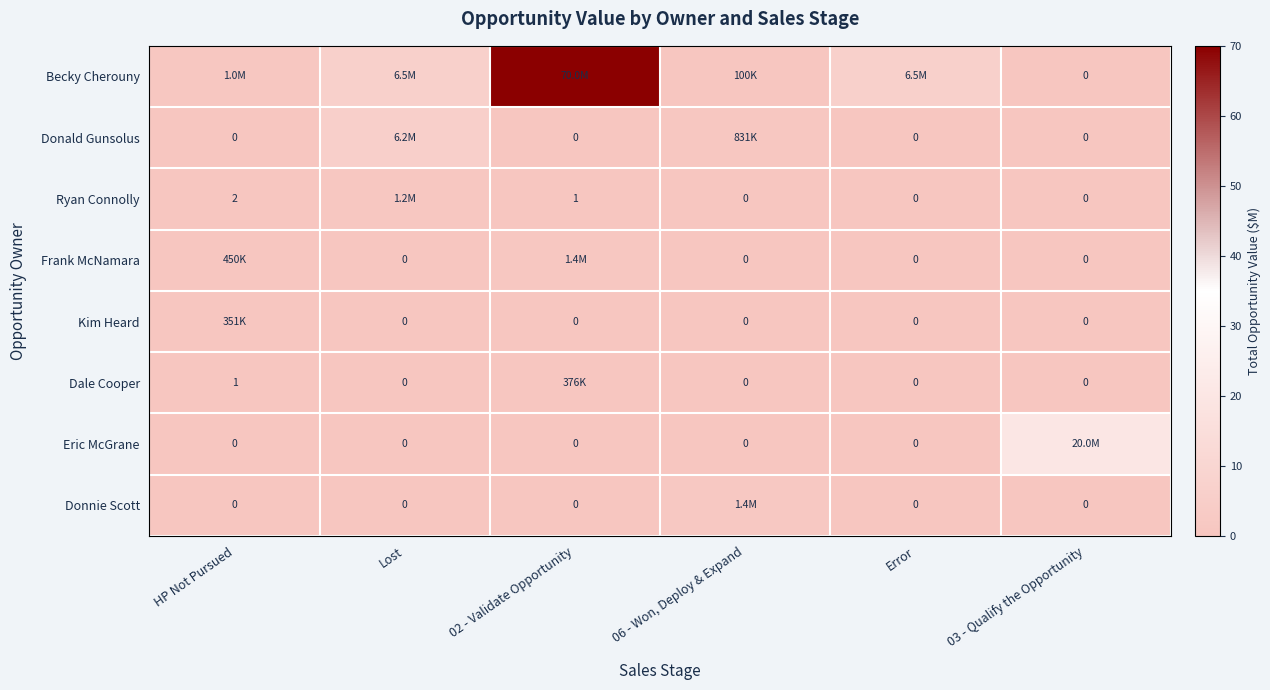

What is the sum of all Donald Gunsolus values?

7.0